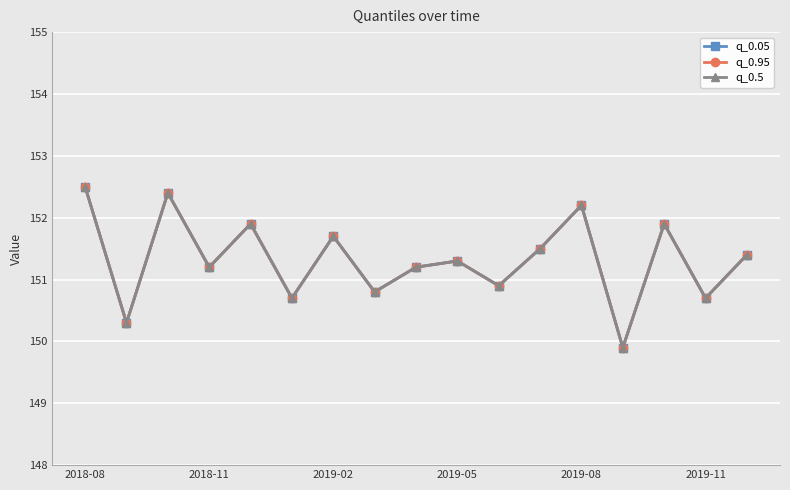

What is the sum of all q_0.05 values?

2572.5